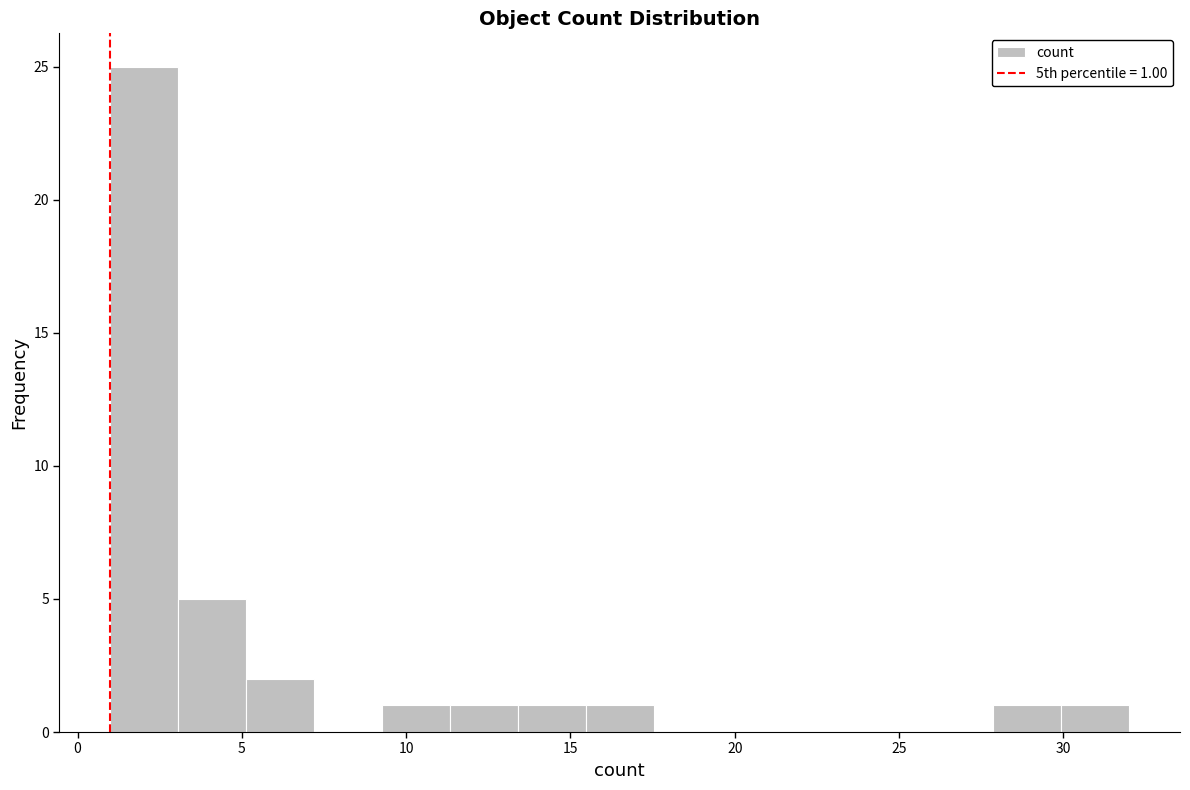

Over which range of the x-axis is the bar tallest?

1.0 to 3.0